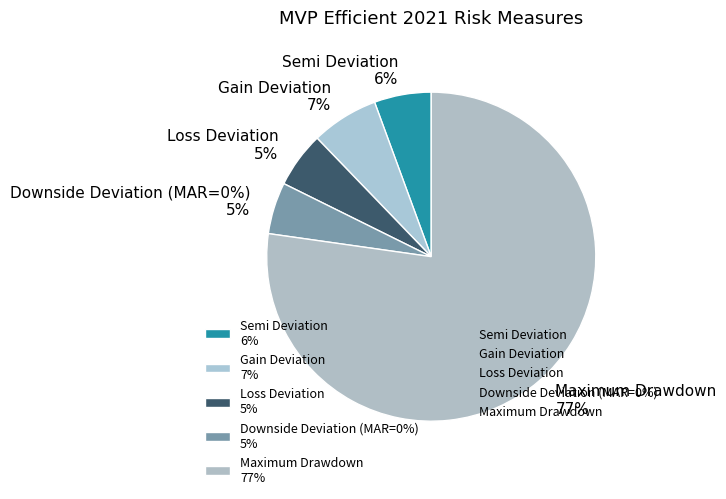

How much of the chart is everything except Loss Deviation?

94.5%